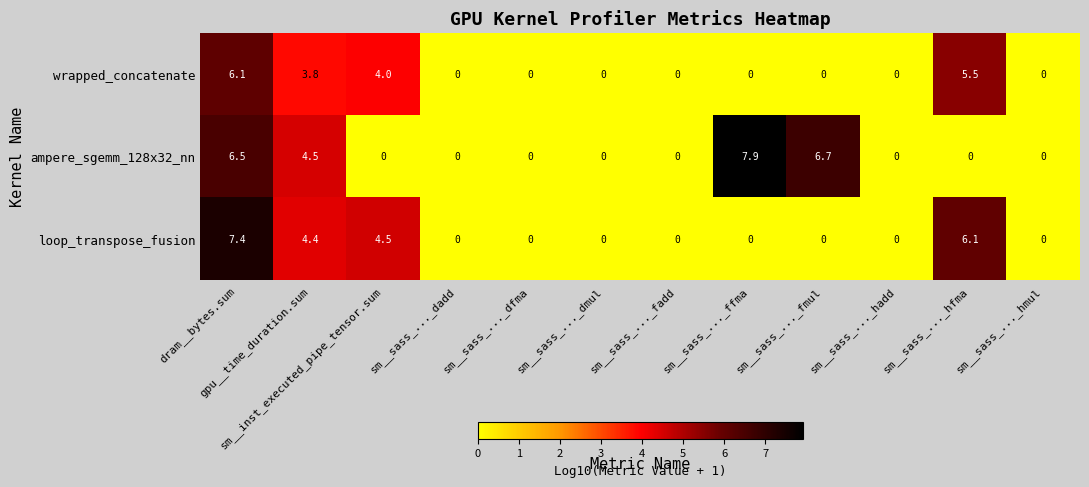

The ampere_sgemm_128x32_nn series shows -4.4 at sm__sass_..._hfma. True or false?

False